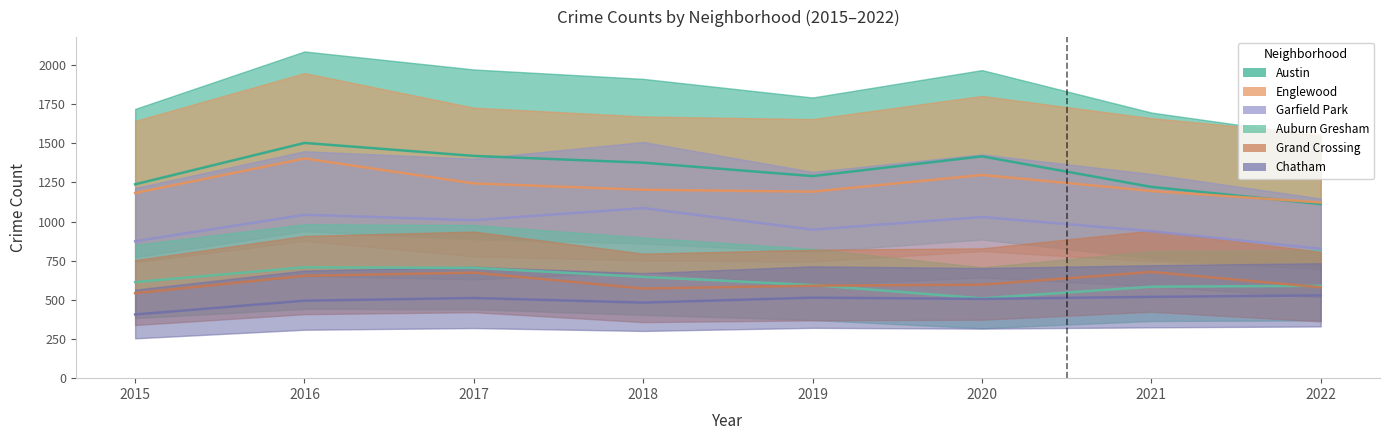

What is the smallest value displayed?

406.8